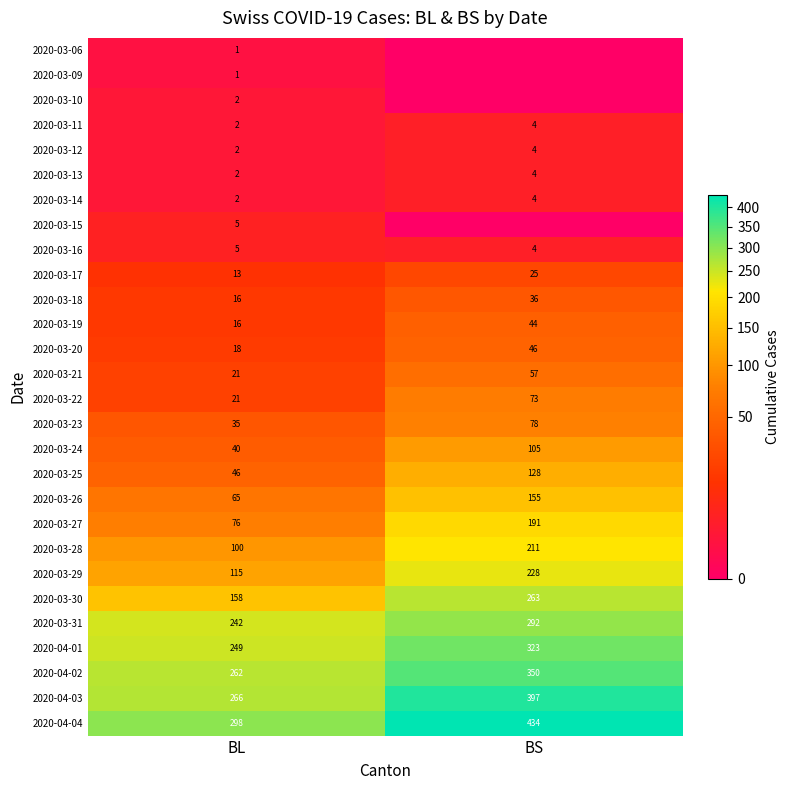

The value of 2020-03-27 at BL is 50. True or false?

False